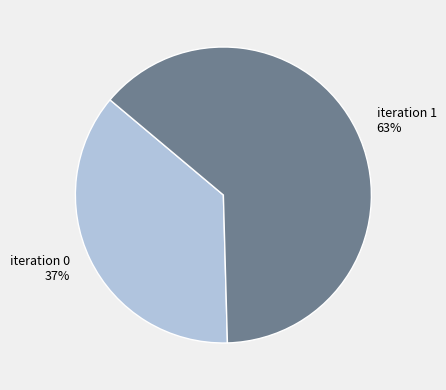

Is there a majority slice in this chart?

Yes